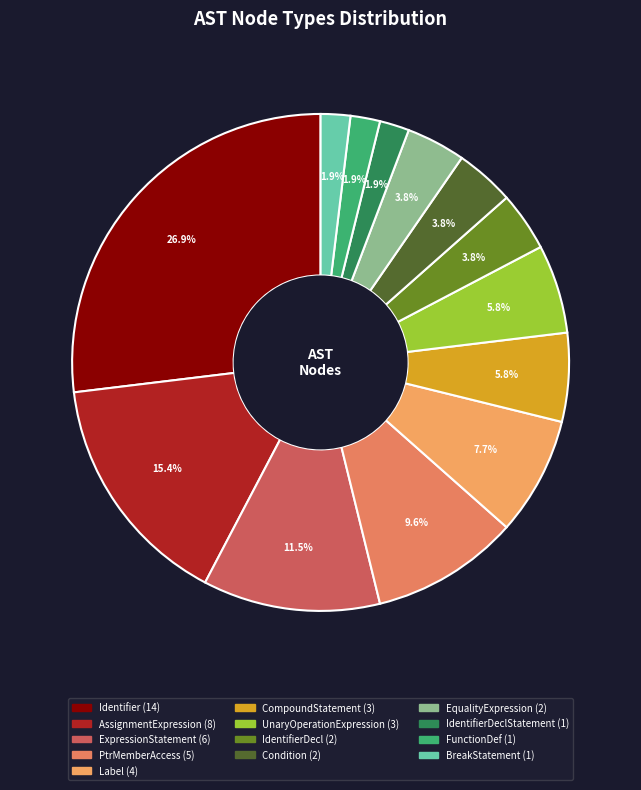

Count the number of slices in the pie.

13